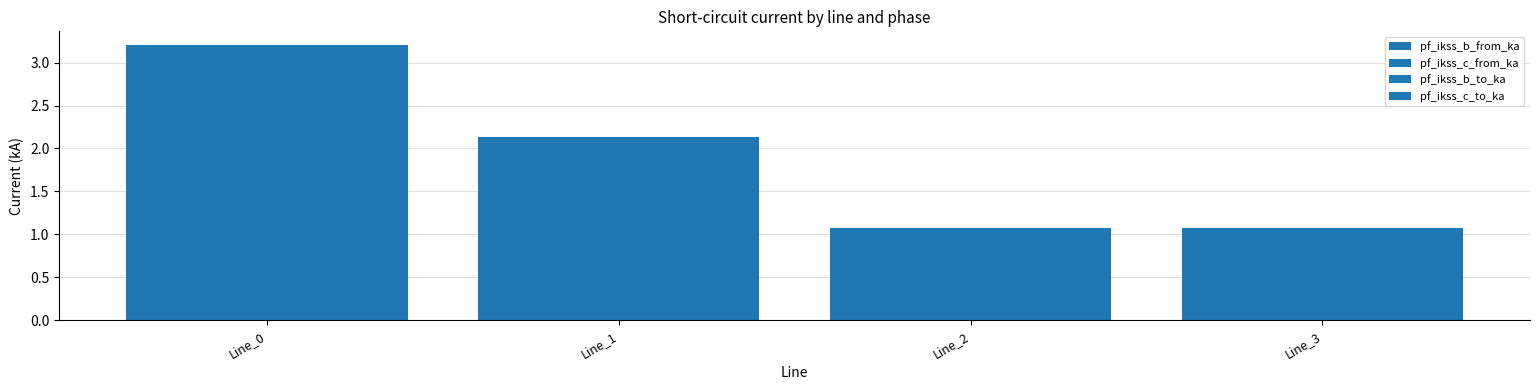

Is the value of pf_ikss_b_from_ka at Line_3 greater than the value of pf_ikss_c_from_ka at Line_1?

No